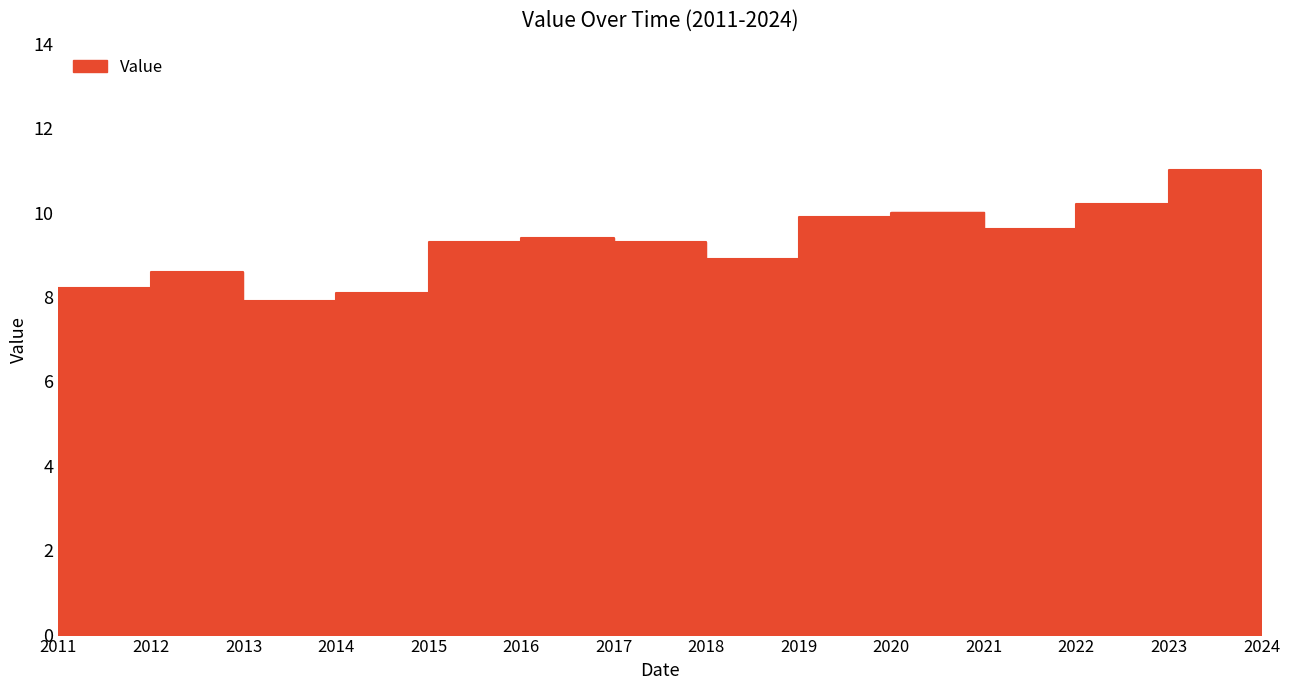

What is the difference between the maximum and minimum values?

3.1